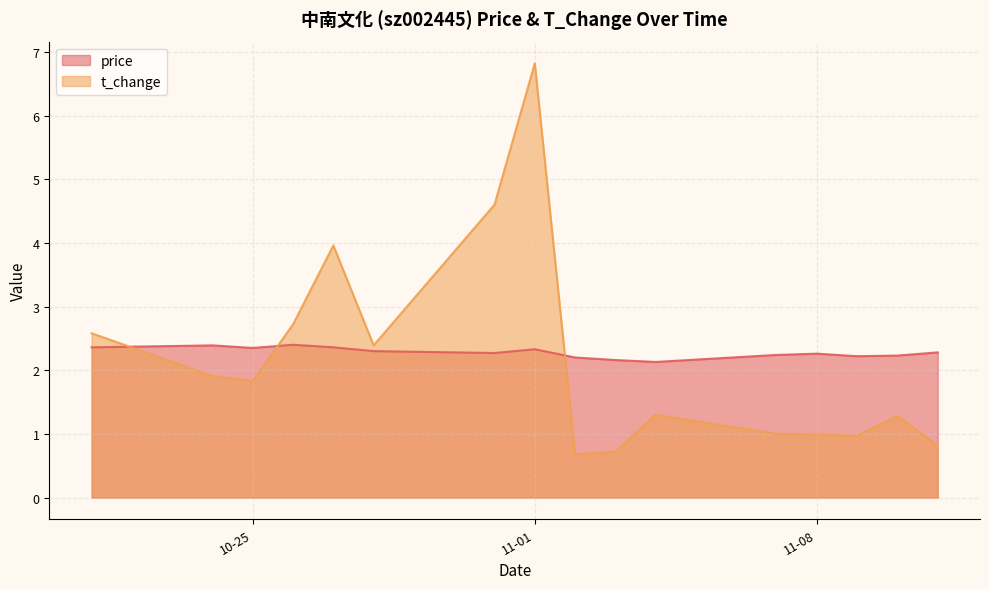

Which category has the highest value across all series?

11-01